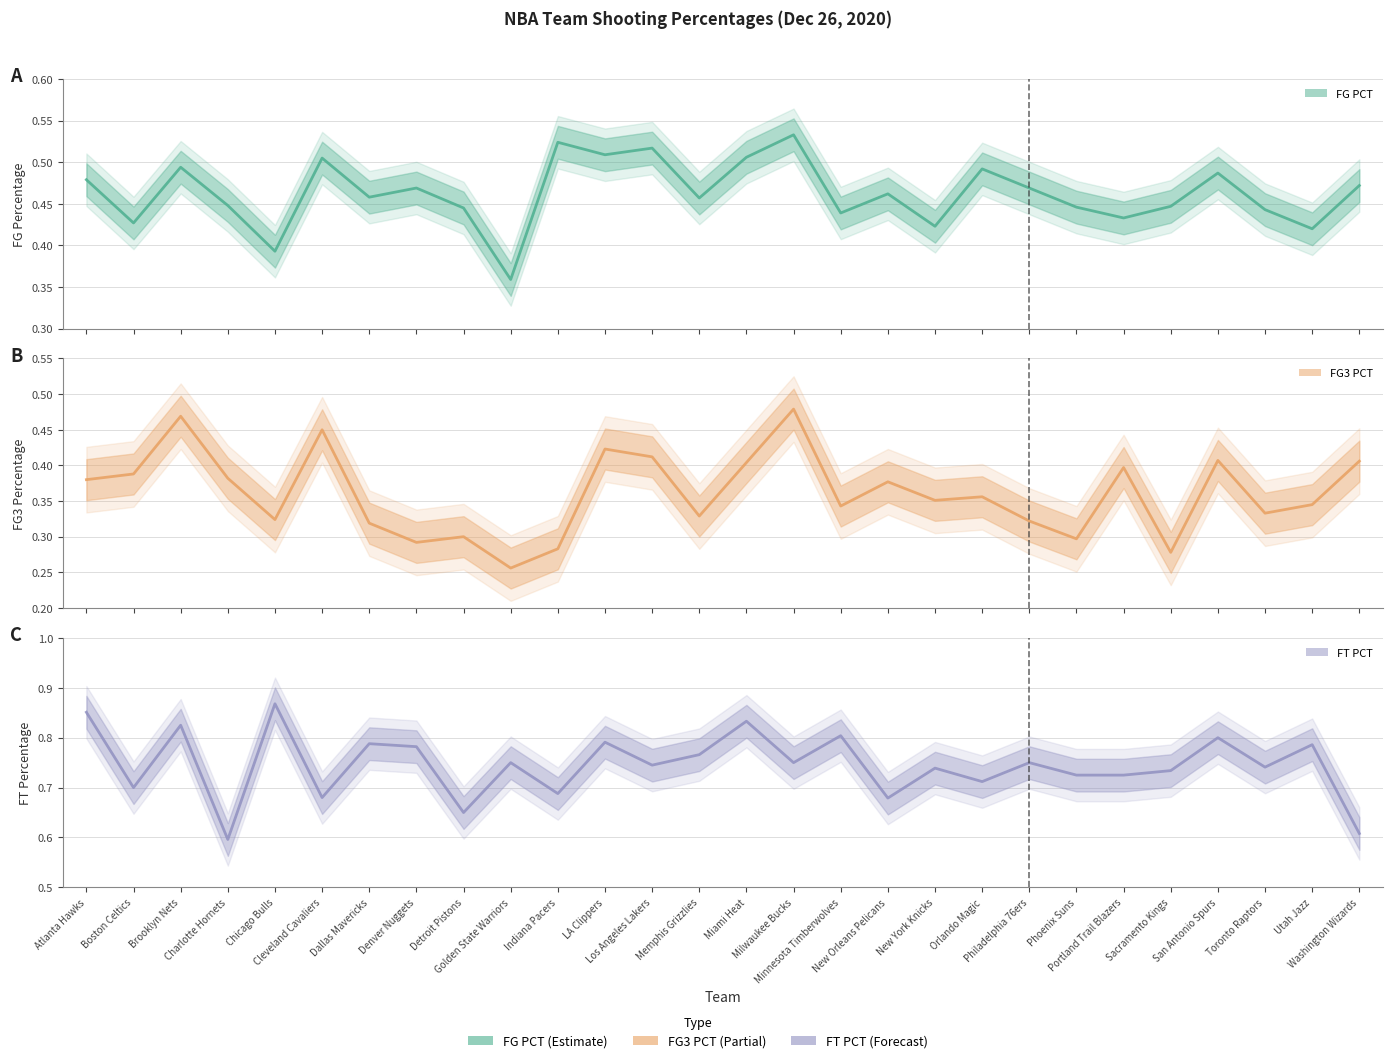

True or false: FG3_PCT and FT_PCT cross at least once.

False